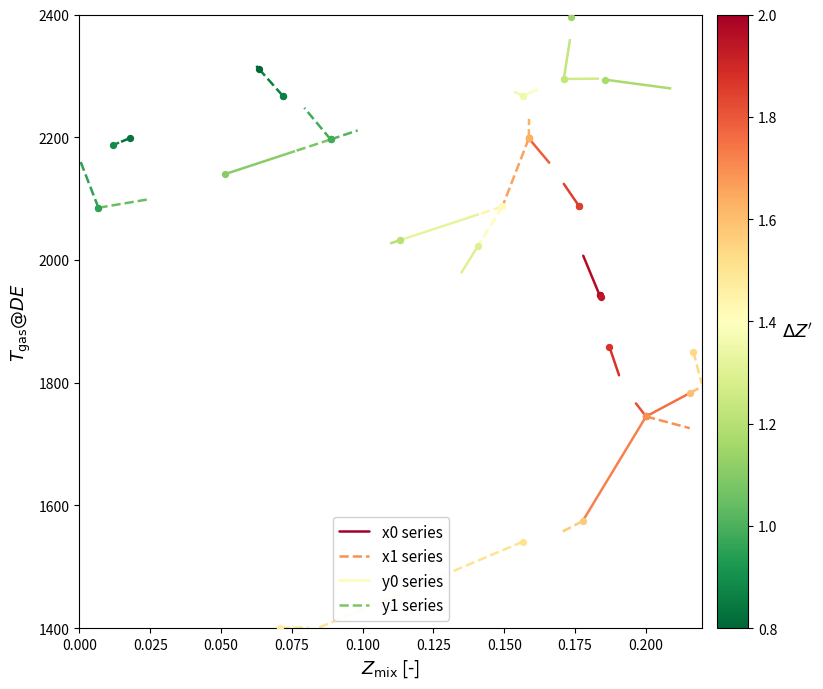

What are all the series names shown in the legend?

x0 series, x1 series, y0 series, y1 series